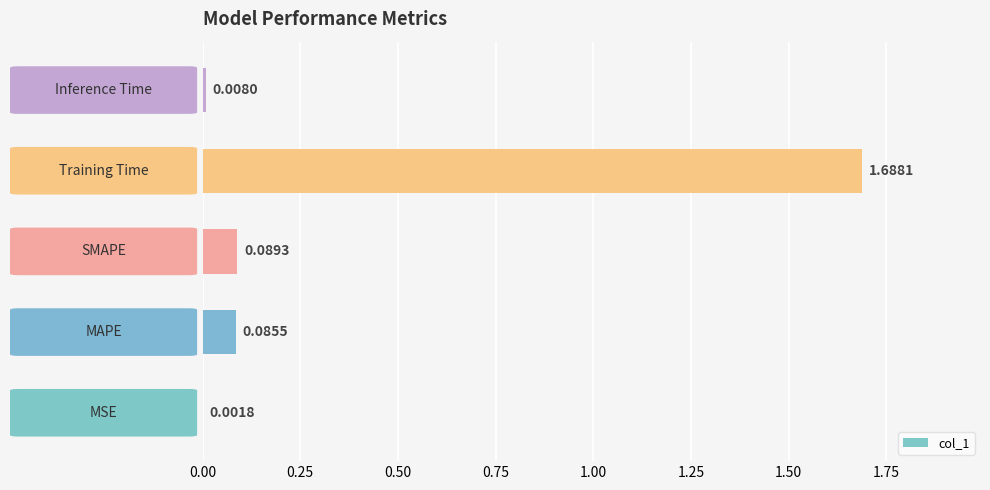

What is the sum of all values?

1.9